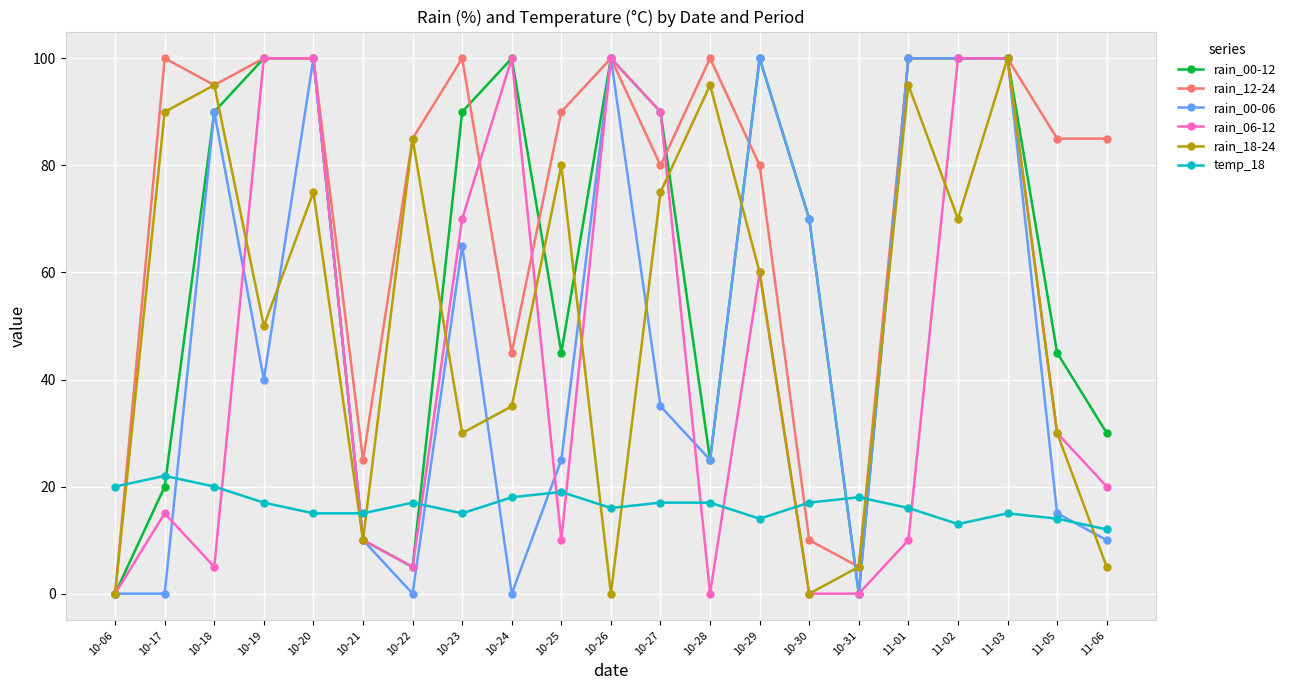

Count the number of categories in the chart.

21